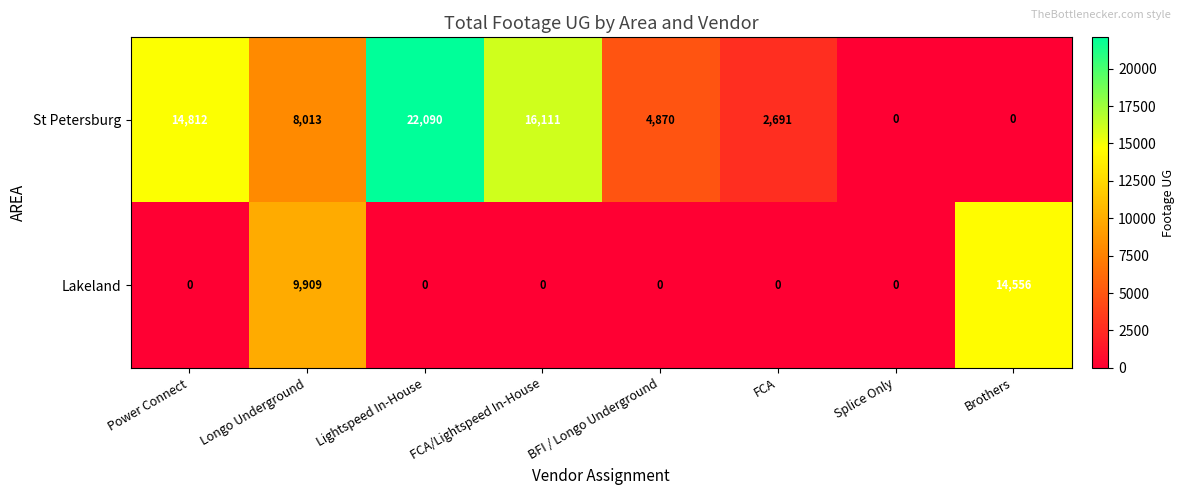

Rank the series by their average value, from lowest to highest.

Lakeland, St Petersburg